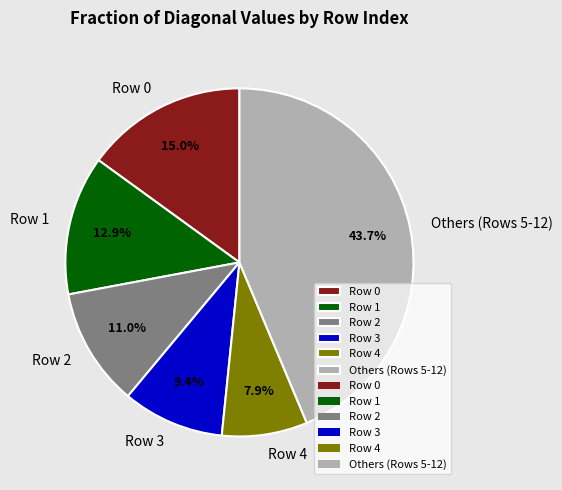

Is Row 3 the majority of the pie?

No